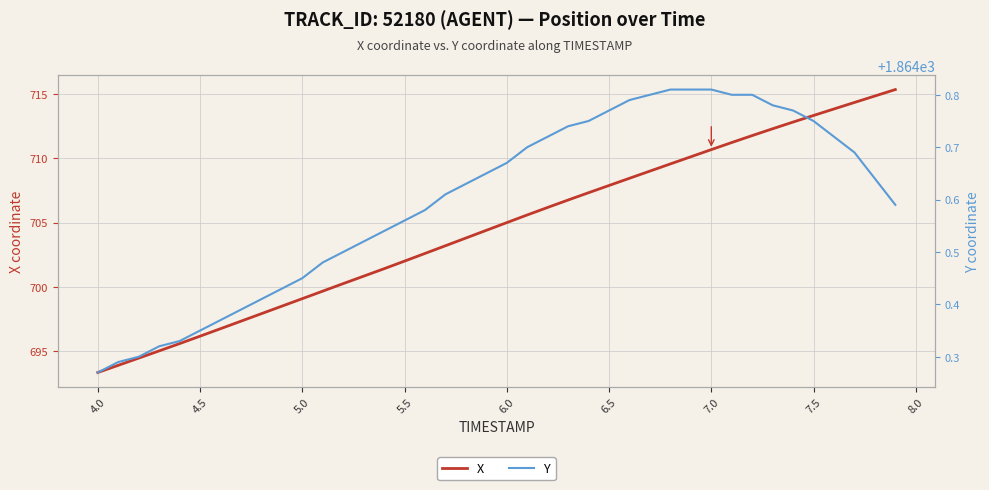

What is the minimum value for X?

693.3